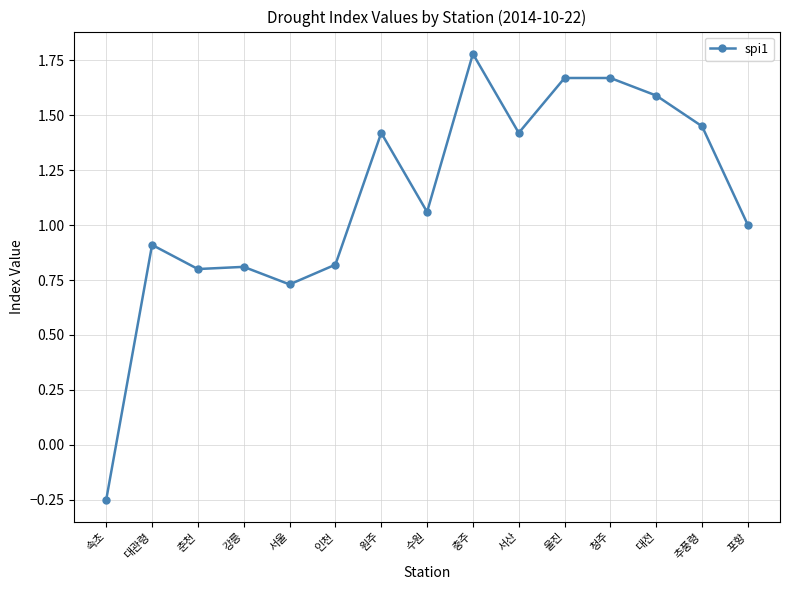

How many categories are shown in the chart?

15